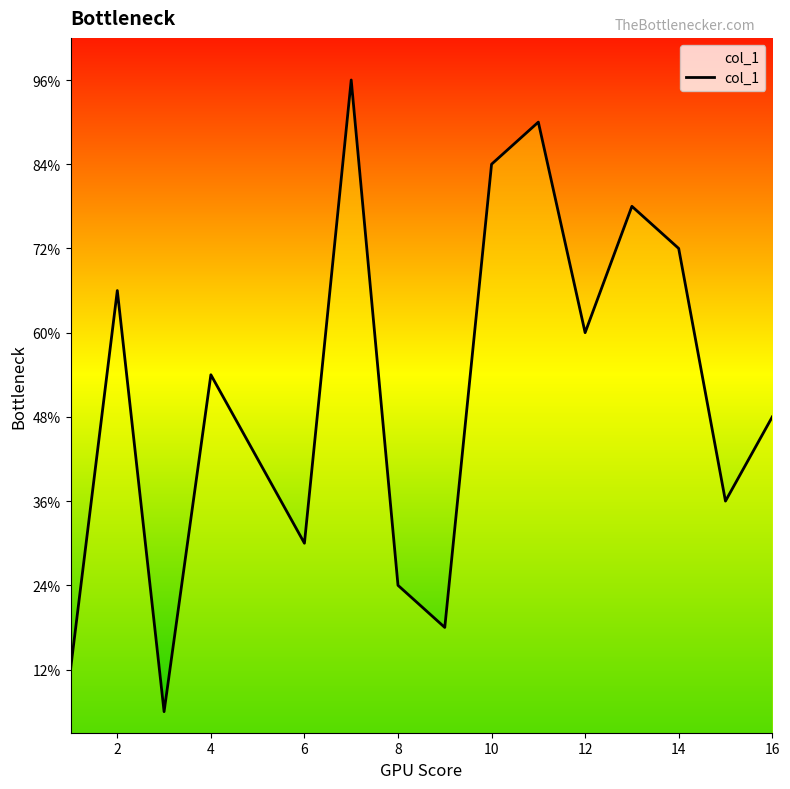

Does the chart have visible grid lines?

No